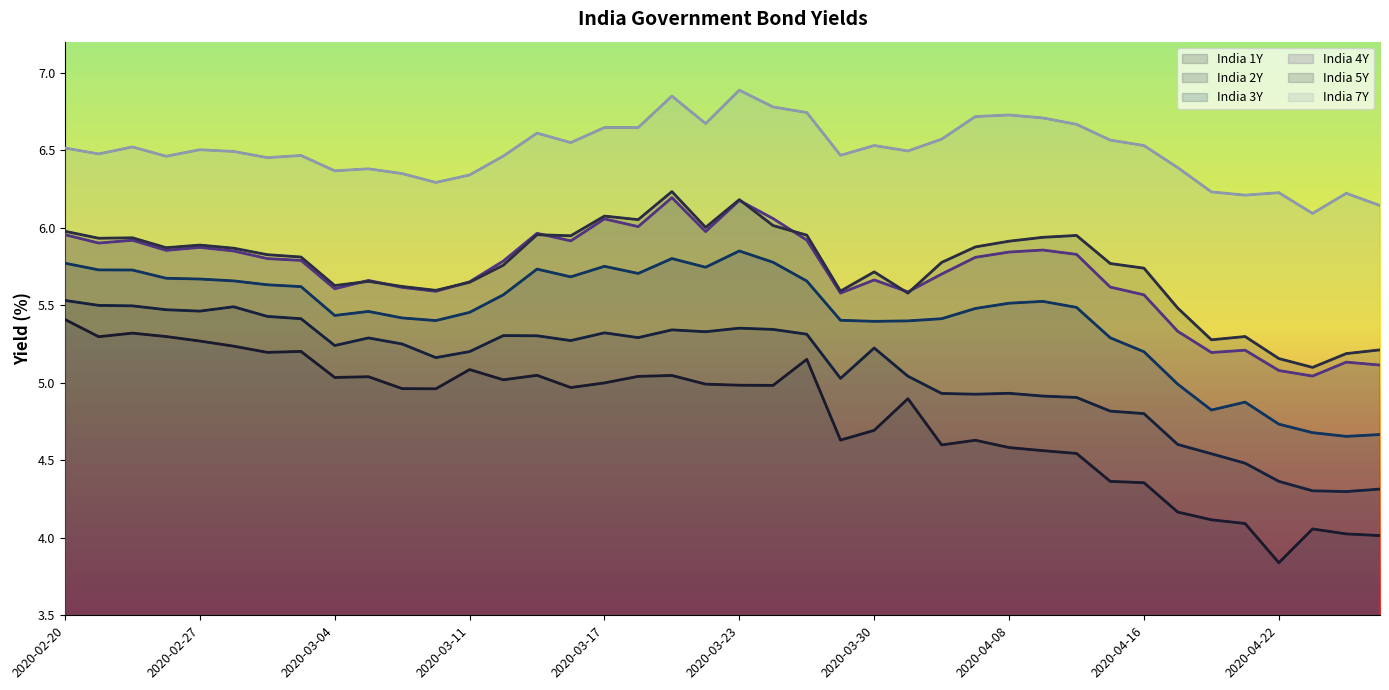

Does the chart have visible grid lines?

No